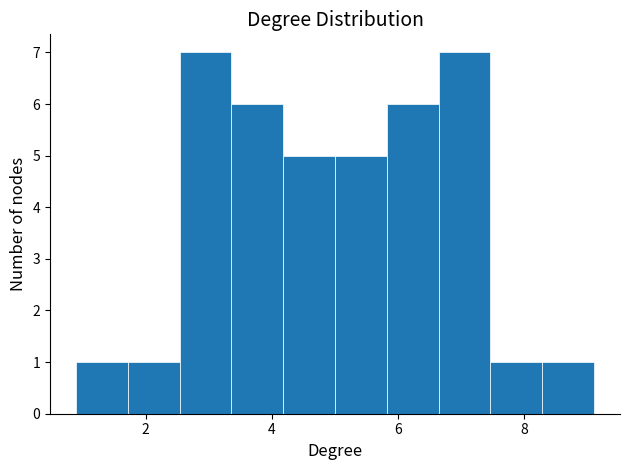

Reading left to right, list every bar in this chart as the range it spans on the x-axis followed by its height. Neither the bar edges nor the heights are printed on the chart, so give them approximately, as read against the axes.

0.8 to 1.8: 1
1.8 to 2.6: 1
2.6 to 3.4: 7
3.4 to 4.2: 6
4.2 to 5.0: 5
5.0 to 5.8: 5
5.8 to 6.6: 6
6.6 to 7.4: 7
7.4 to 8.2: 1
8.2 to 9.2: 1